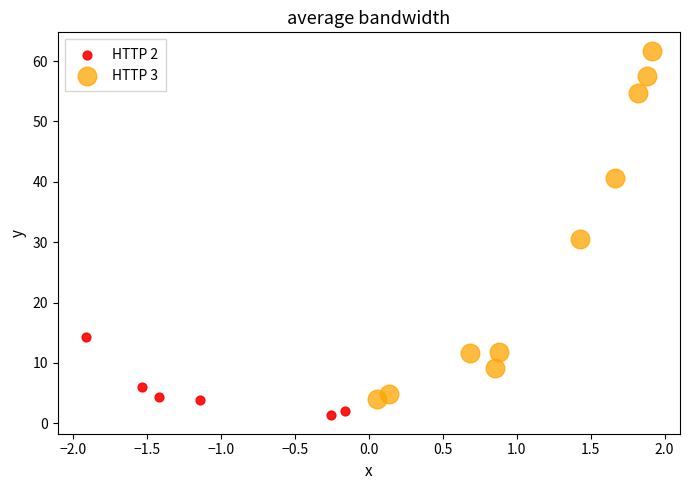

Which series reaches the minimum Y coordinate?

HTTP 2